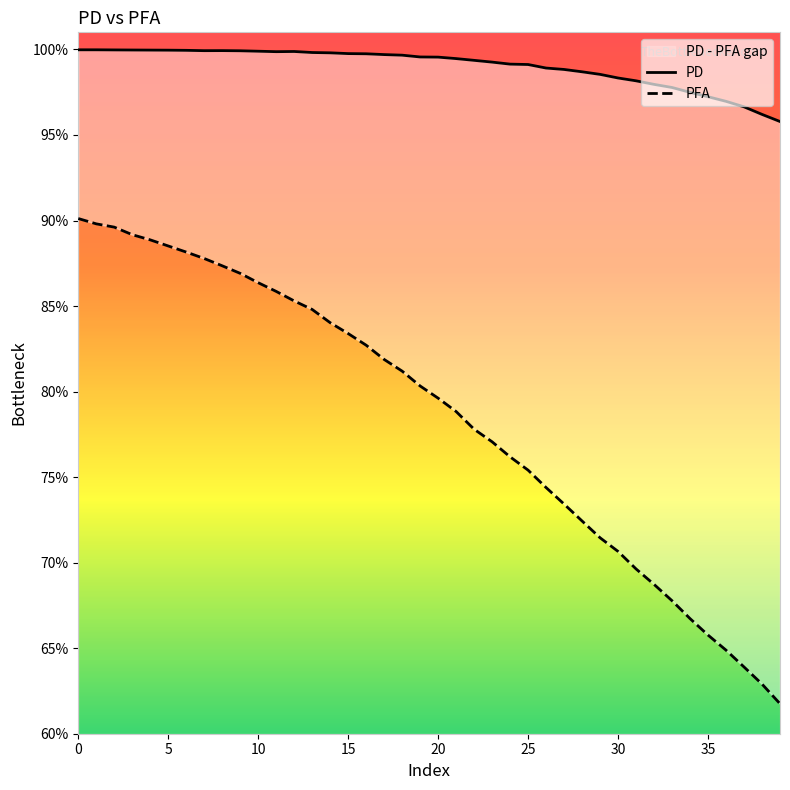

How many PFA values are between 0 and 1?

40